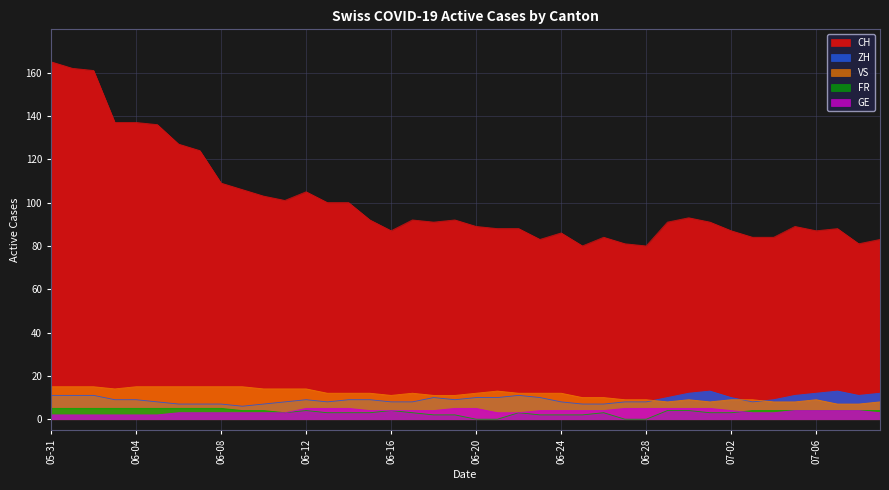

True or false: ZH and FR cross at least once.

False